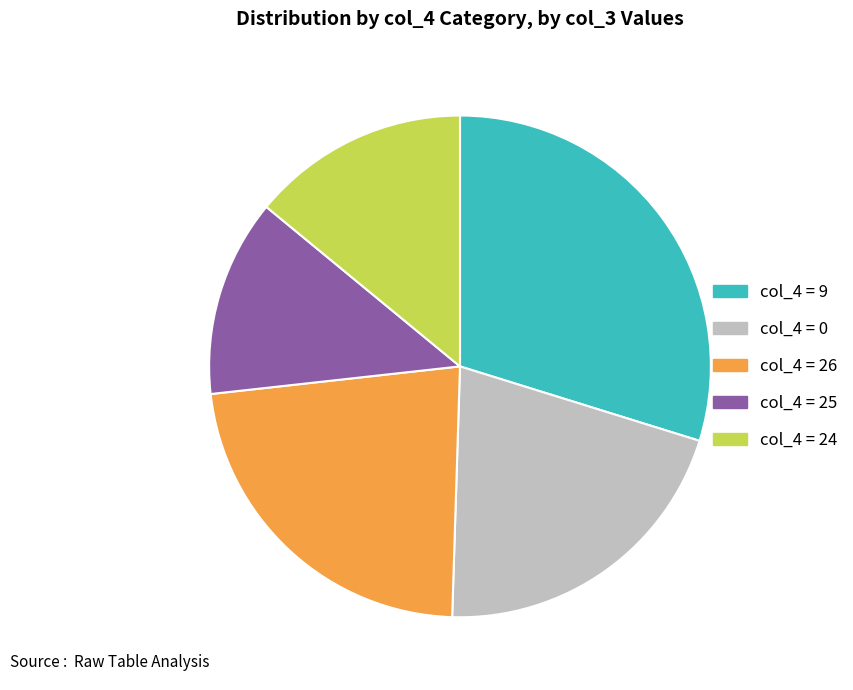

Is the sum of col_4 = 9 and col_4 = 25 greater than half?

No